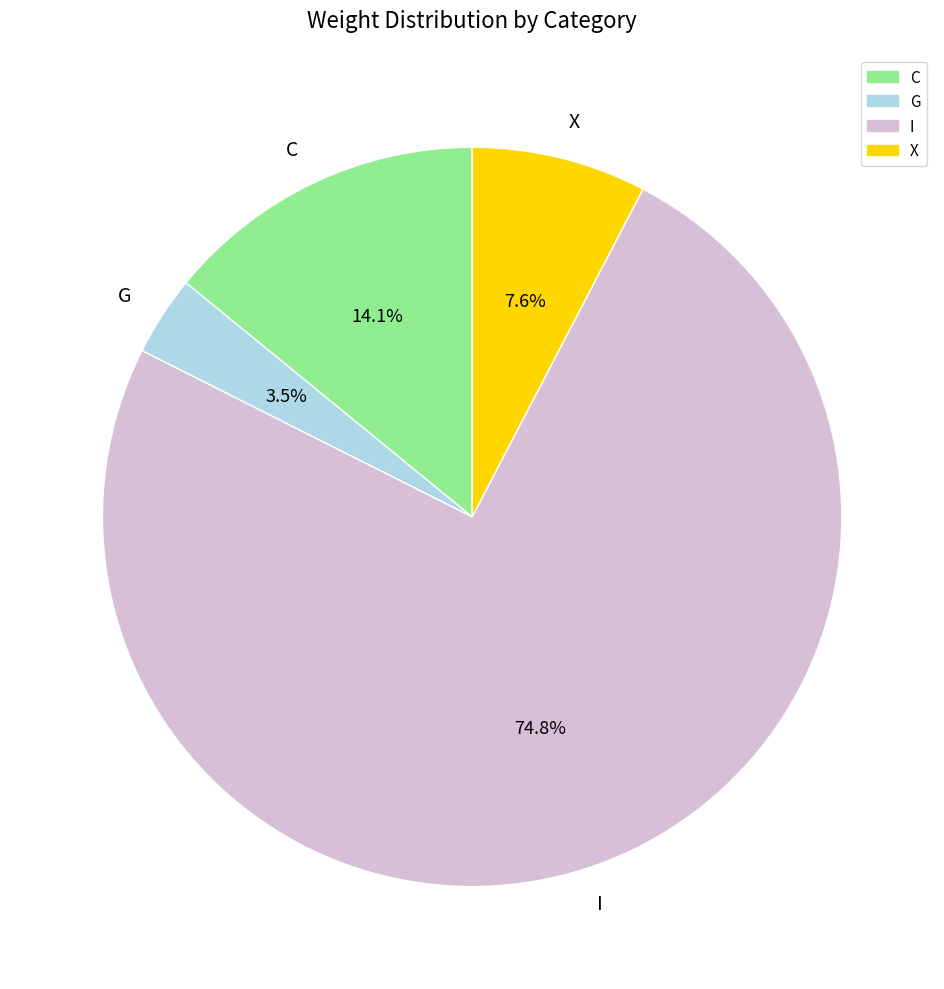

Does I account for over 50% of the chart?

Yes